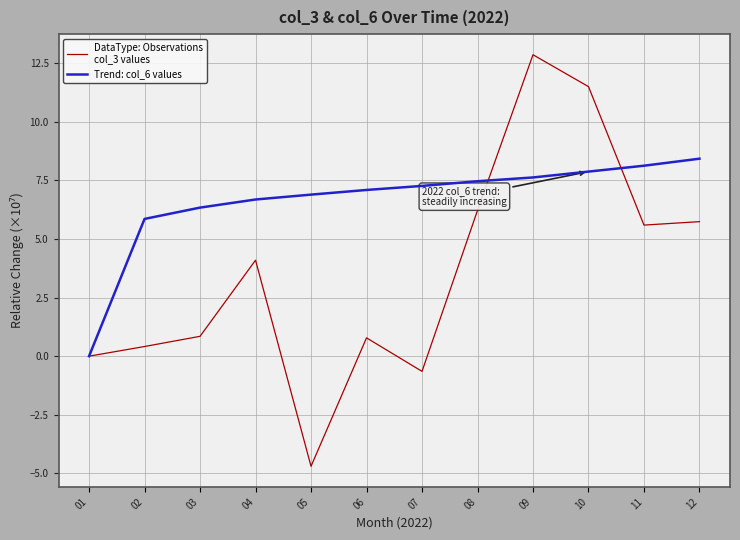

What is the difference between the highest and lowest values at 06?

6.3